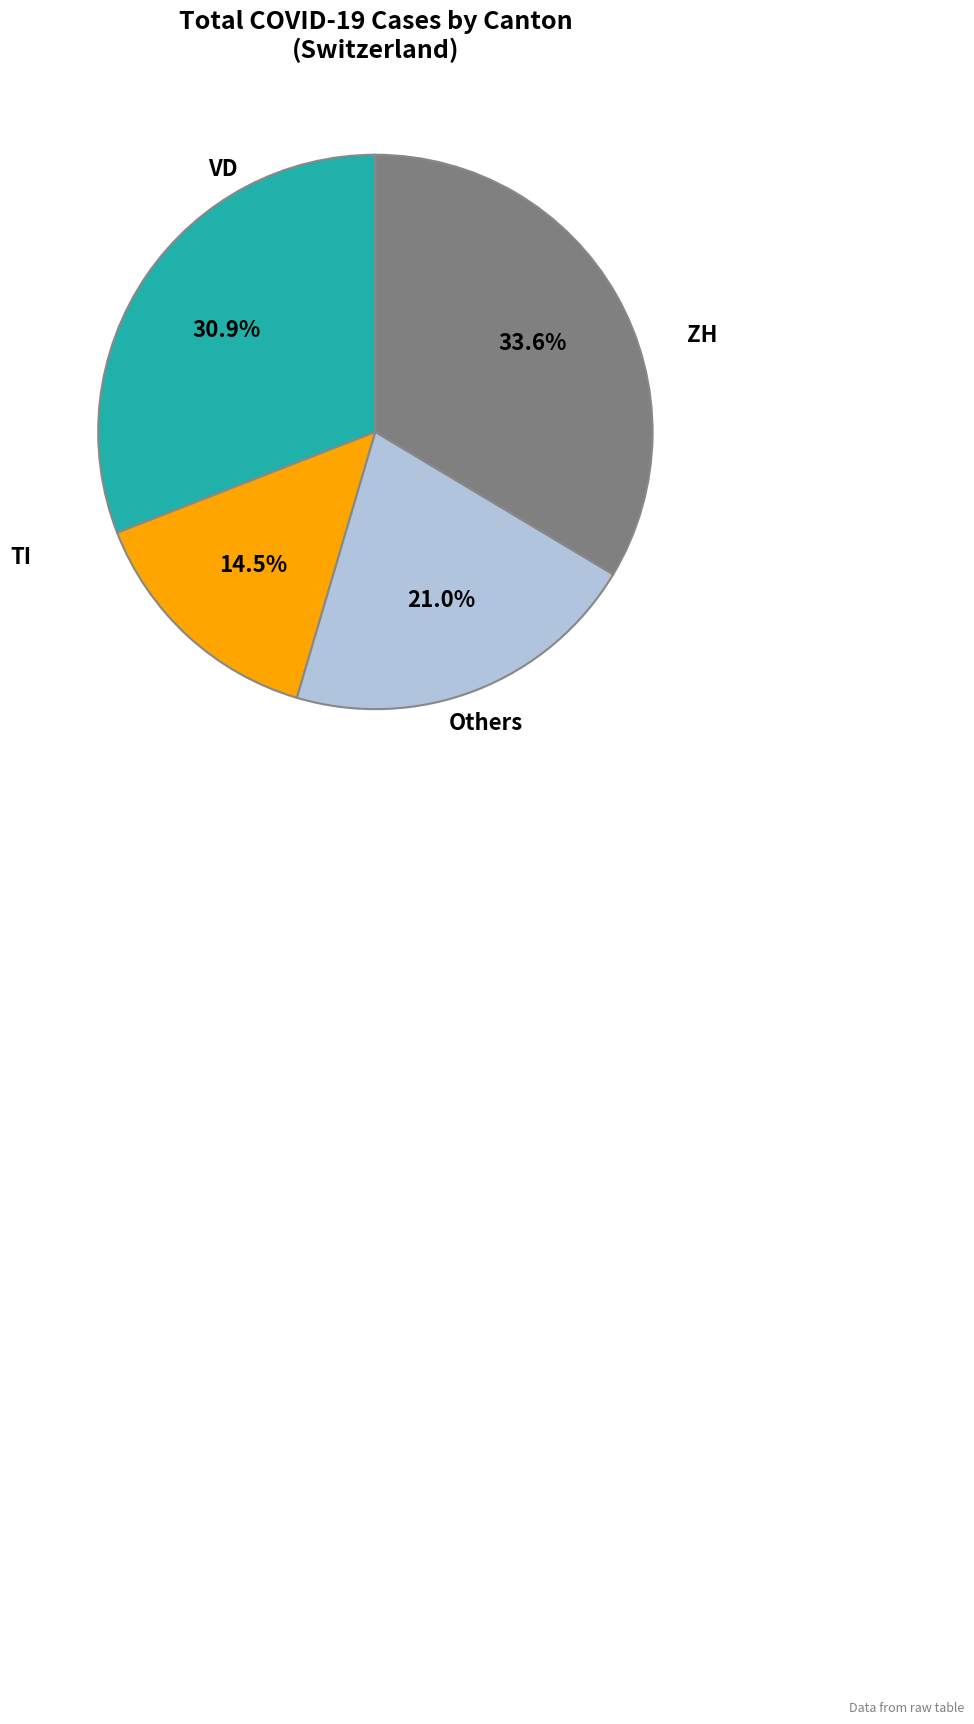

Is there any slice that represents more than half of the pie?

No